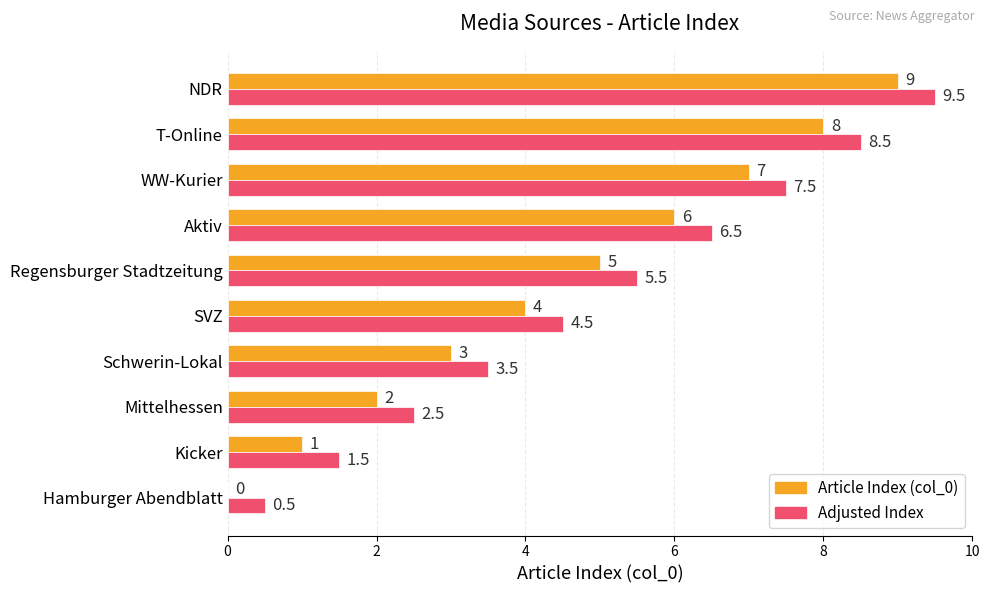

Is the value of Article Index (col_0) at Schwerin-Lokal greater than the value of Adjusted Index at T-Online?

No